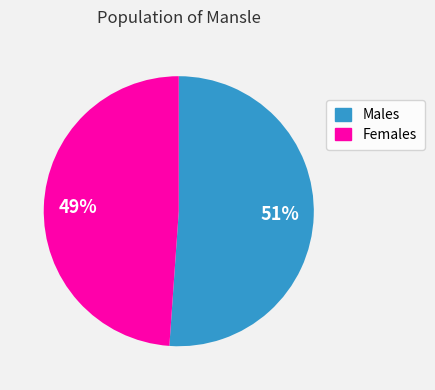

To the nearest percent, what is the difference between the largest and smallest slice percentages?

2%